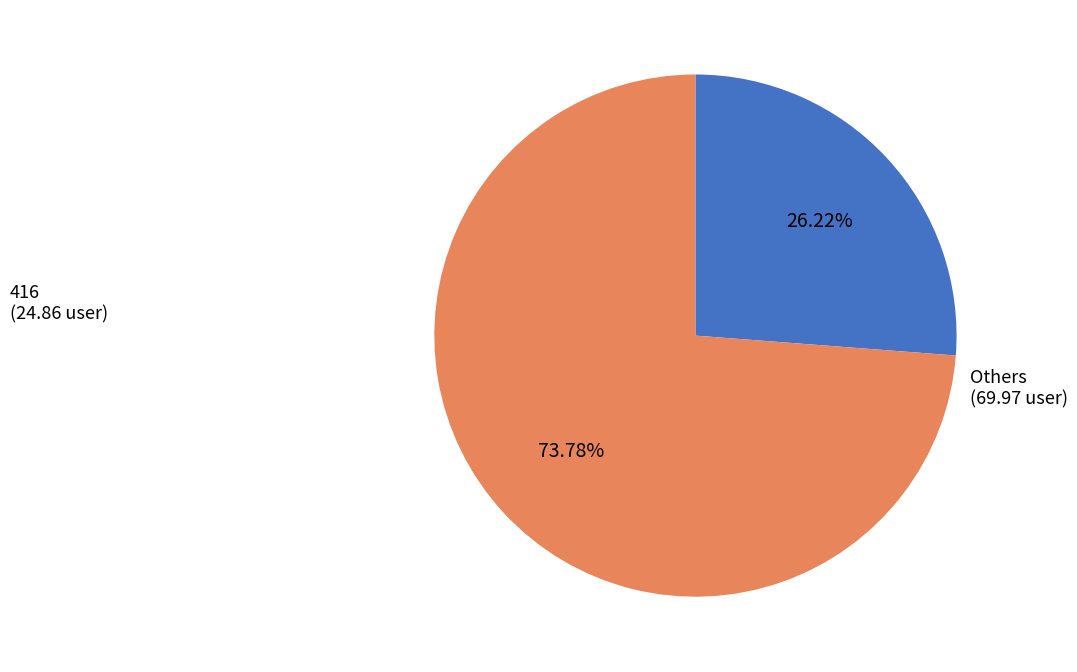

Does any single category account for the majority?

Yes